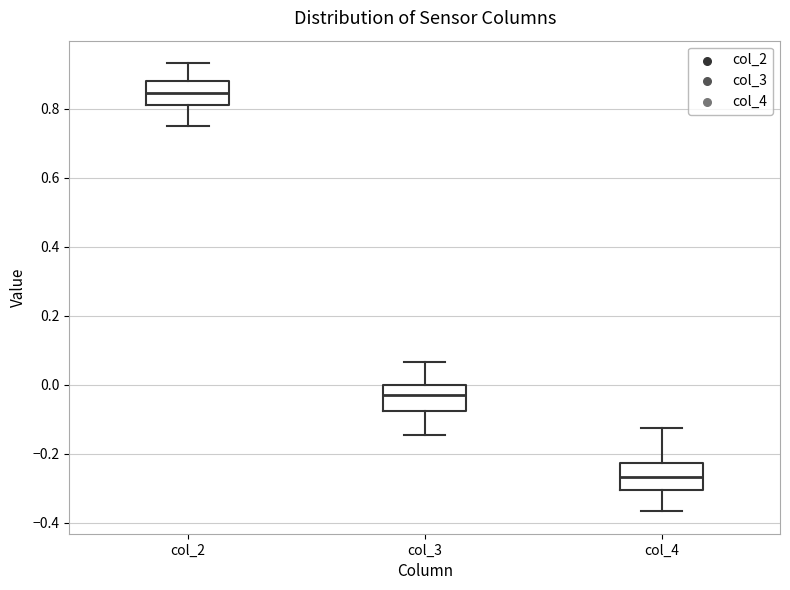

Which box's median line is the highest?

col_2